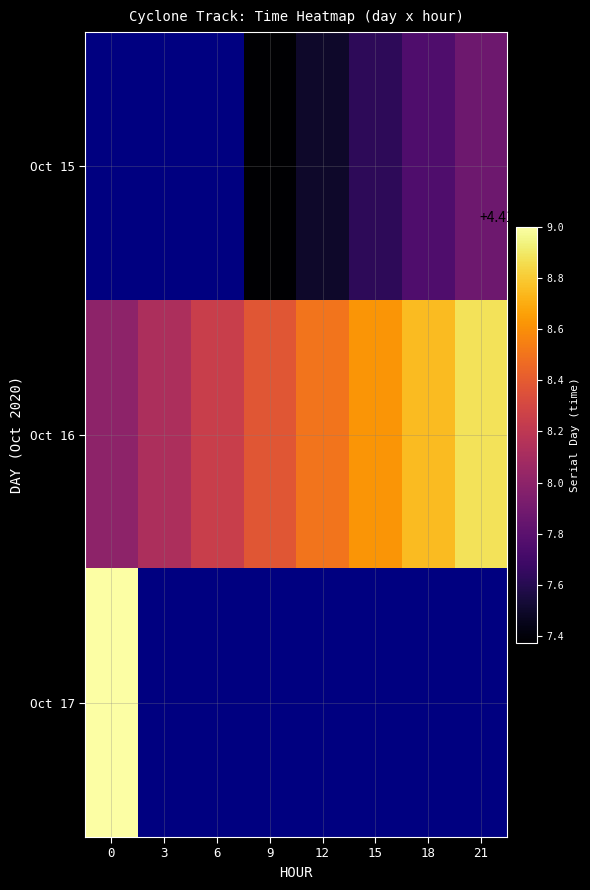

Rank the series by their average value, from highest to lowest.

Oct 15, Oct 16, Oct 17